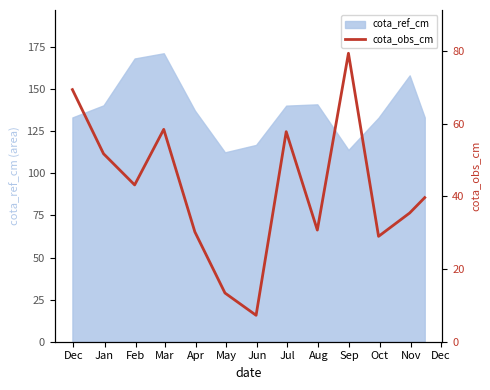

How many categories are shown in the chart?

13